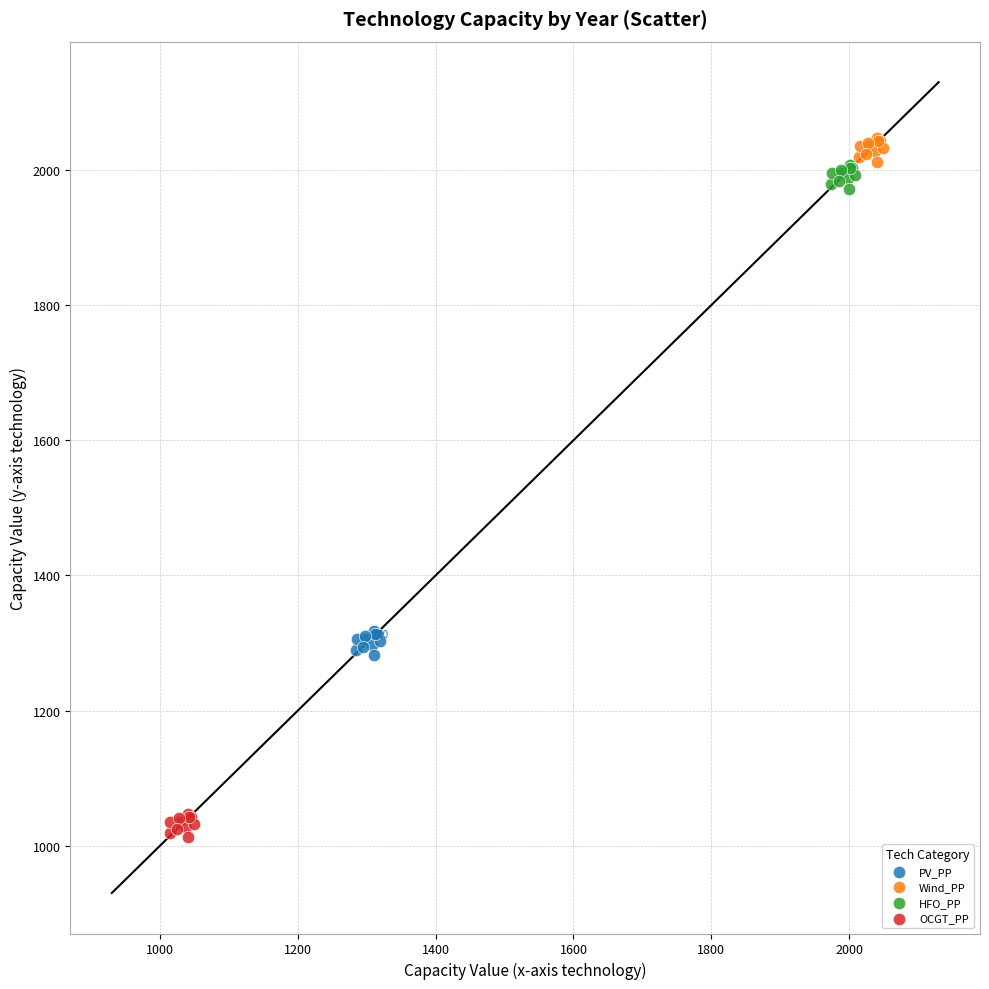

What are all the series names shown in the legend?

PV_PP, Wind_PP, HFO_PP, OCGT_PP